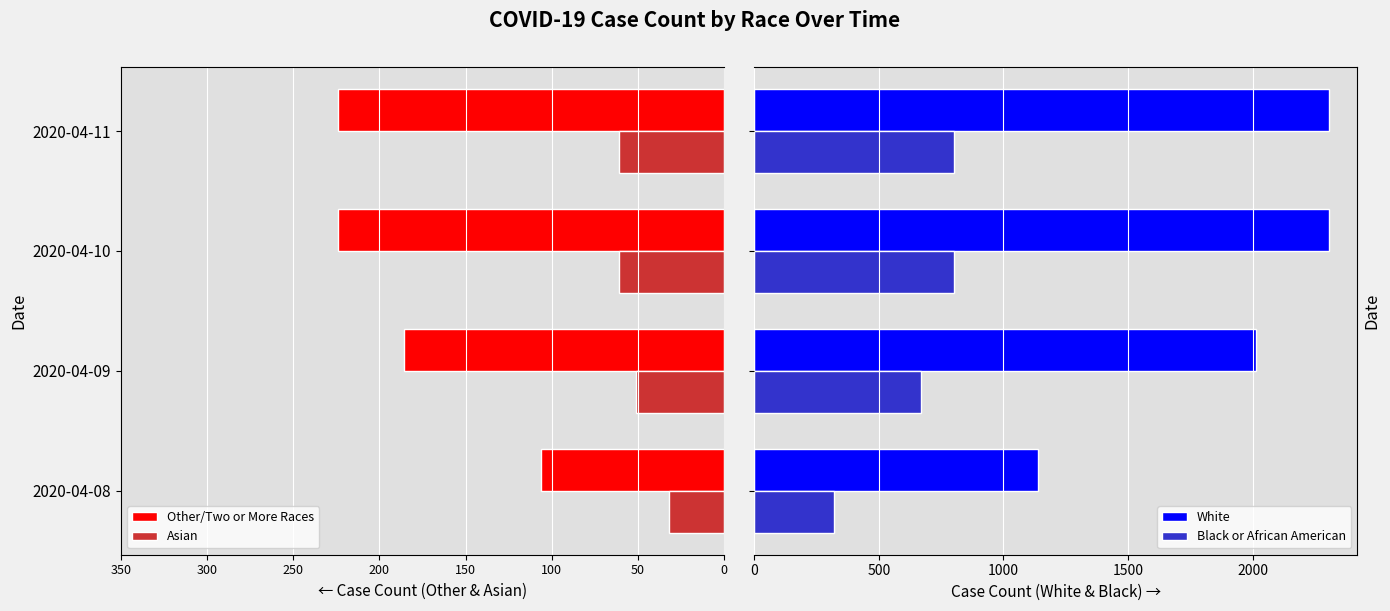

What is the difference between the maximum and minimum values in the White series?

1165